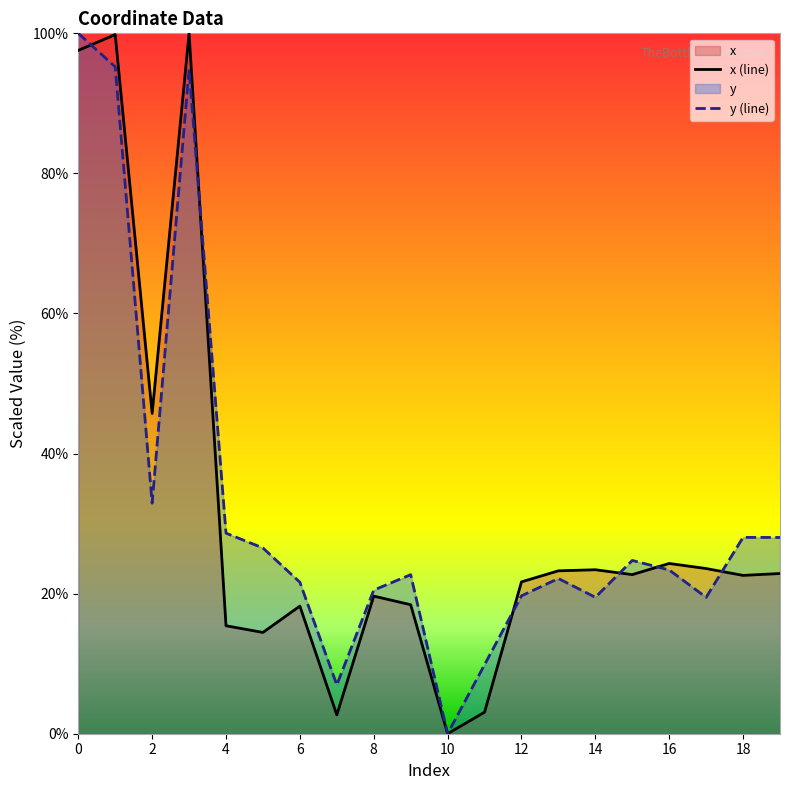

Which category has the lowest value across all series?

10